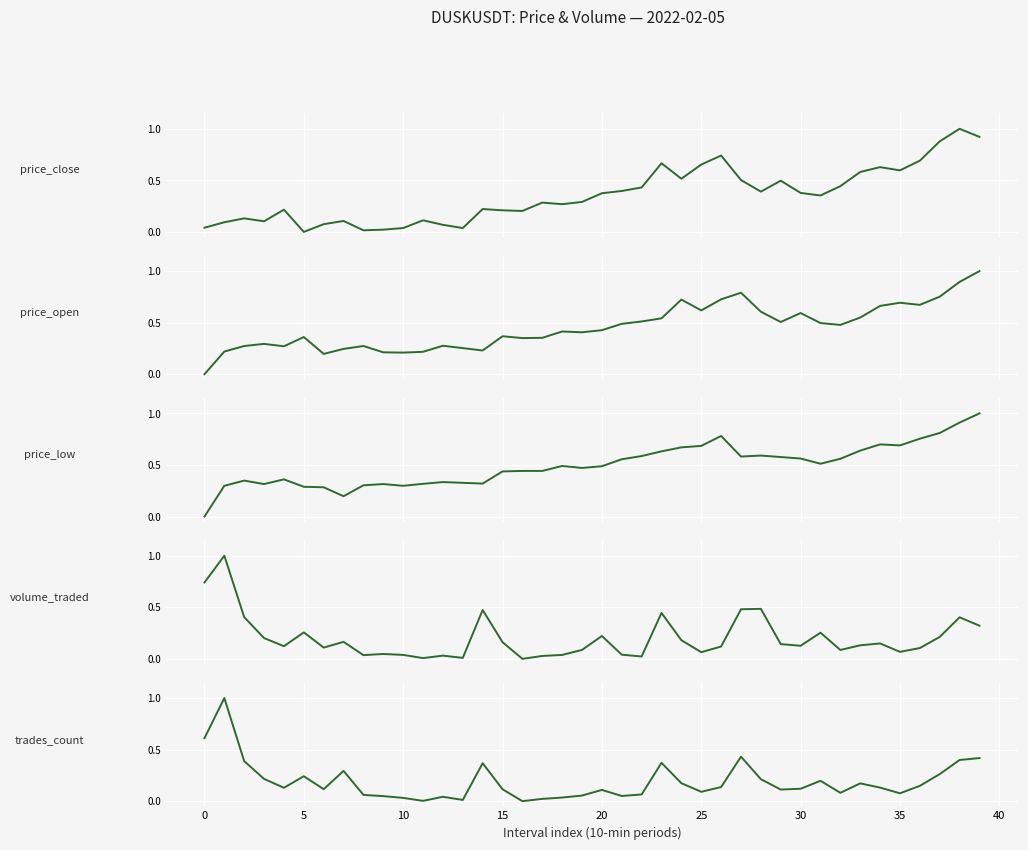

How many data points does each series have?

40